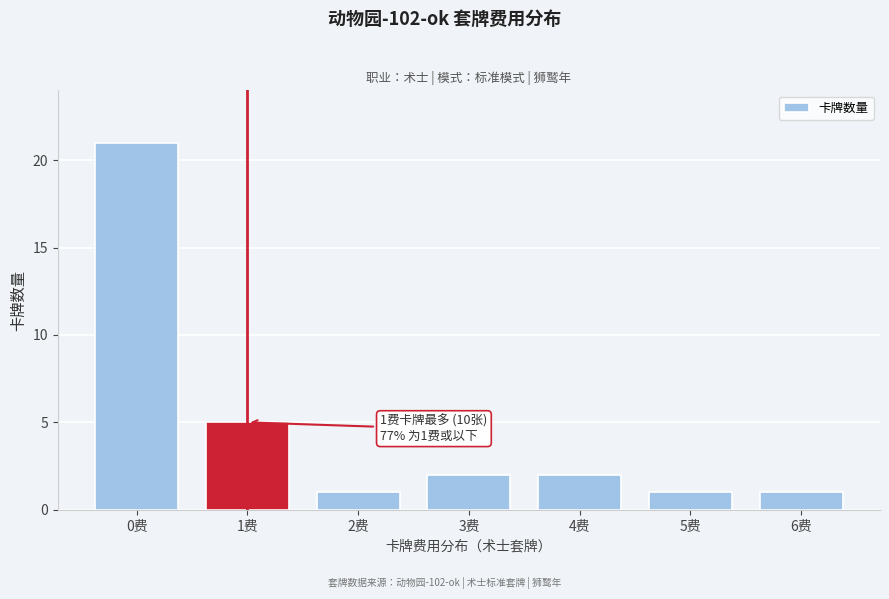

Reading left to right, transcribe all the data shown in this chart.

21	5	1	2	2	1	1